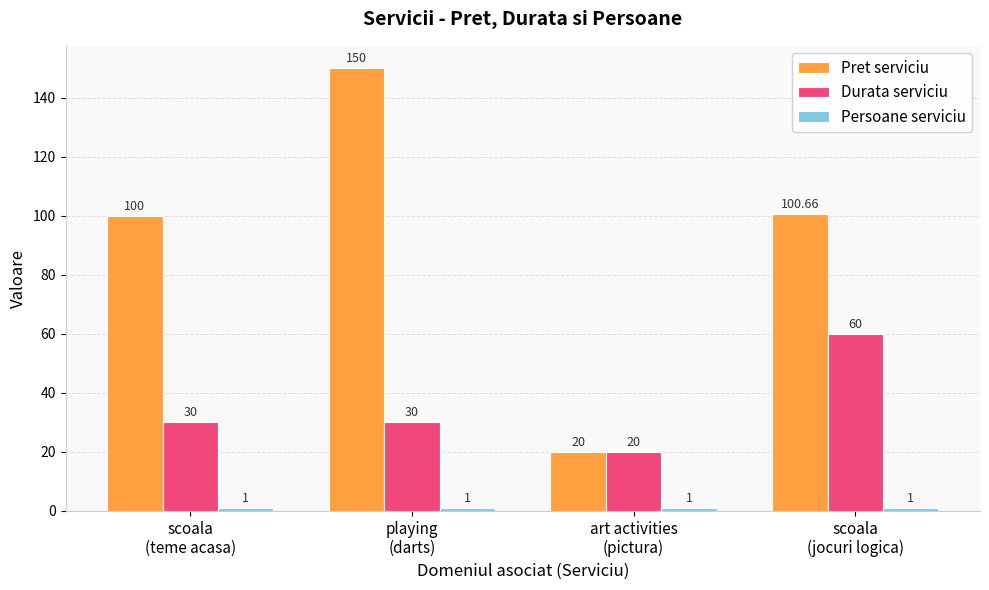

What is the lowest value of the Durata serviciu series?

20.0